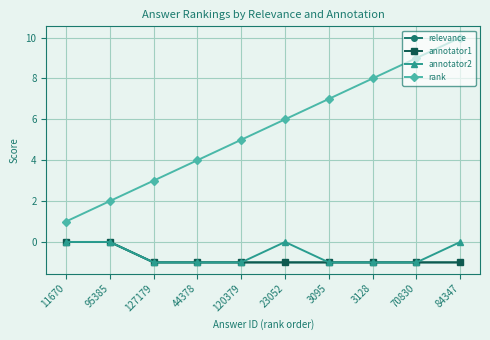

Count the number of data series in this chart.

4